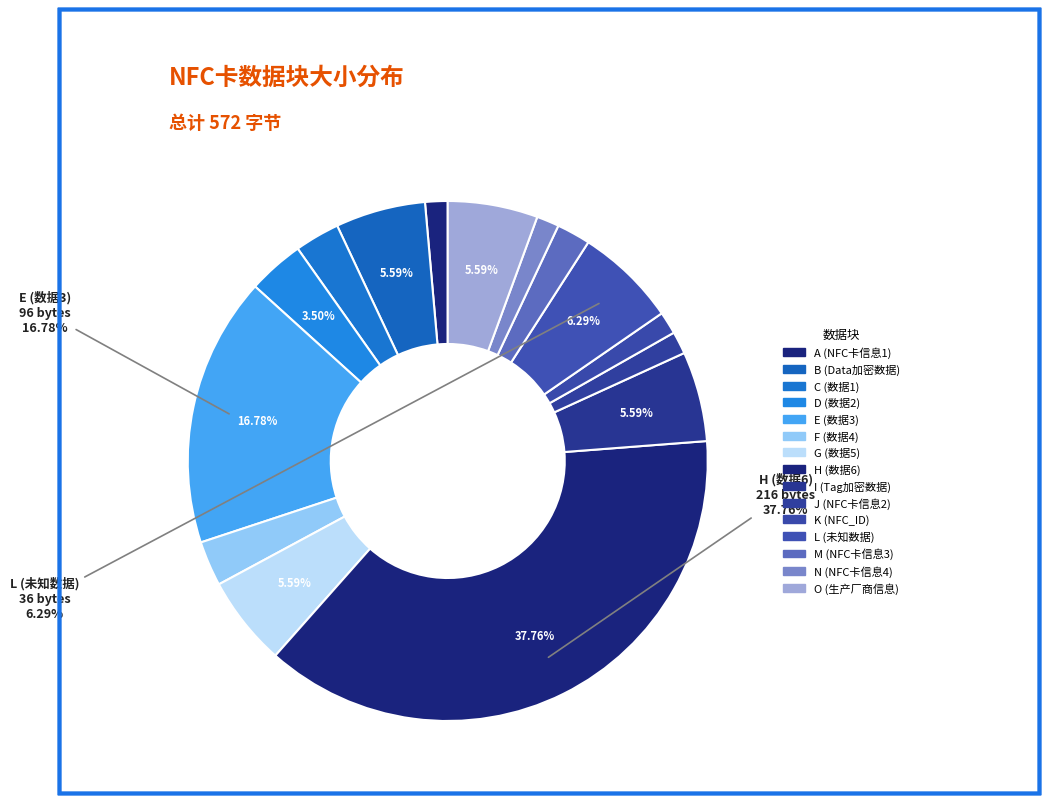

Does N (NFC卡信息4) represent more than half of the total?

No